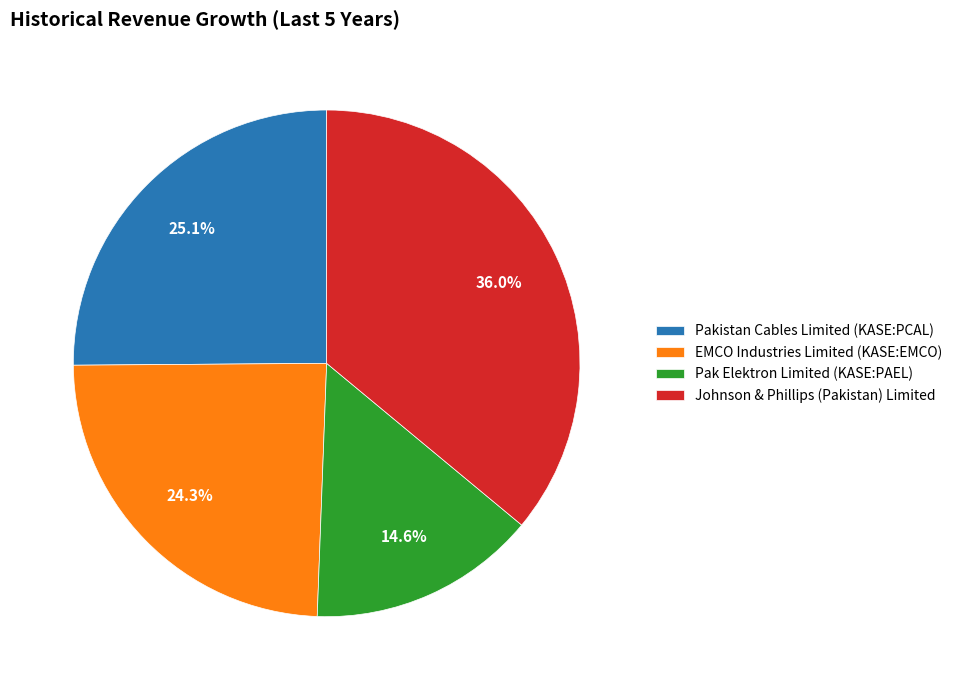

Which slice is the smallest?

Pak Elektron Limited (KASE:PAEL)